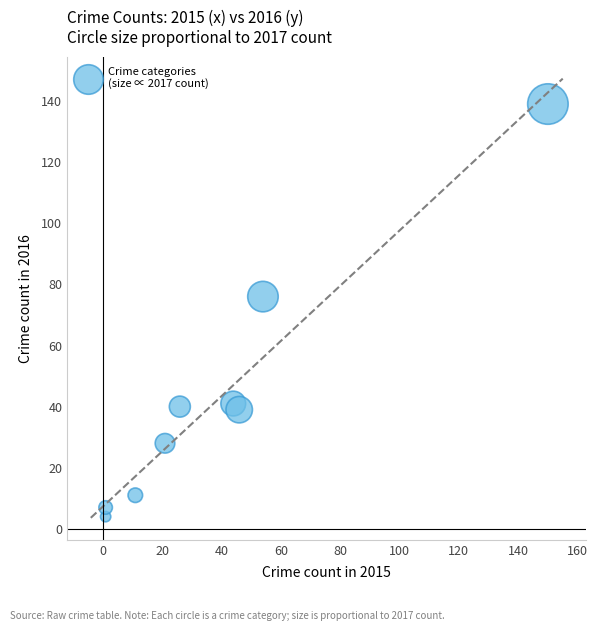

What Y value in the scatter plot is closest to 71?

76